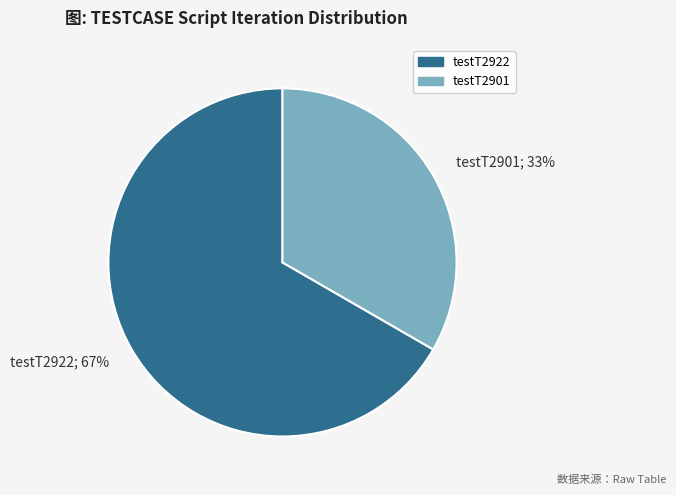

To the nearest percent, what is the combined percentage of testT2901; 33% and testT2922; 67%?

100%